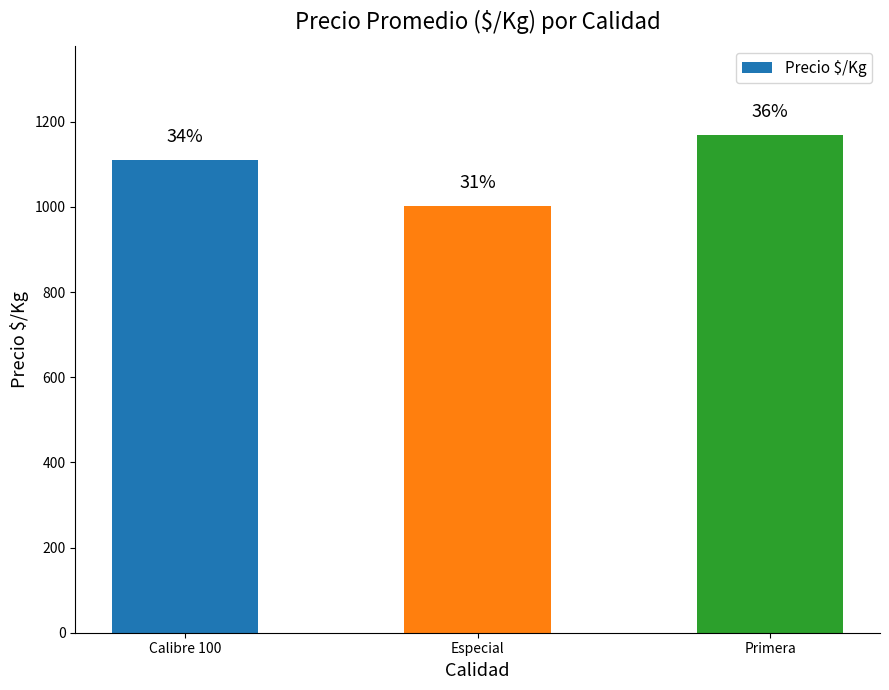

The value at Calibre 100 is 516. True or false?

False